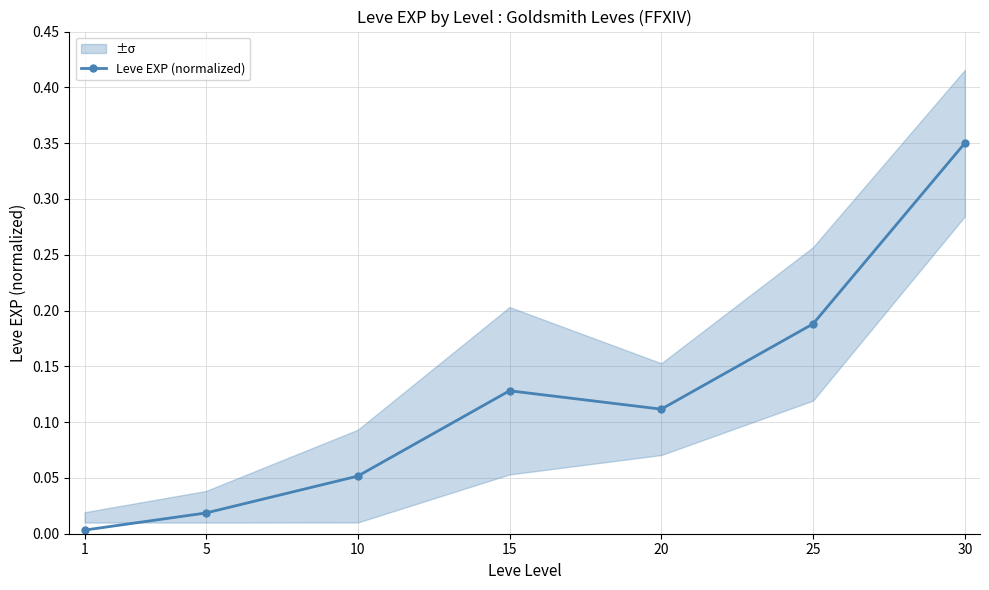

True or false: the data shows 0.0 at 10.

False